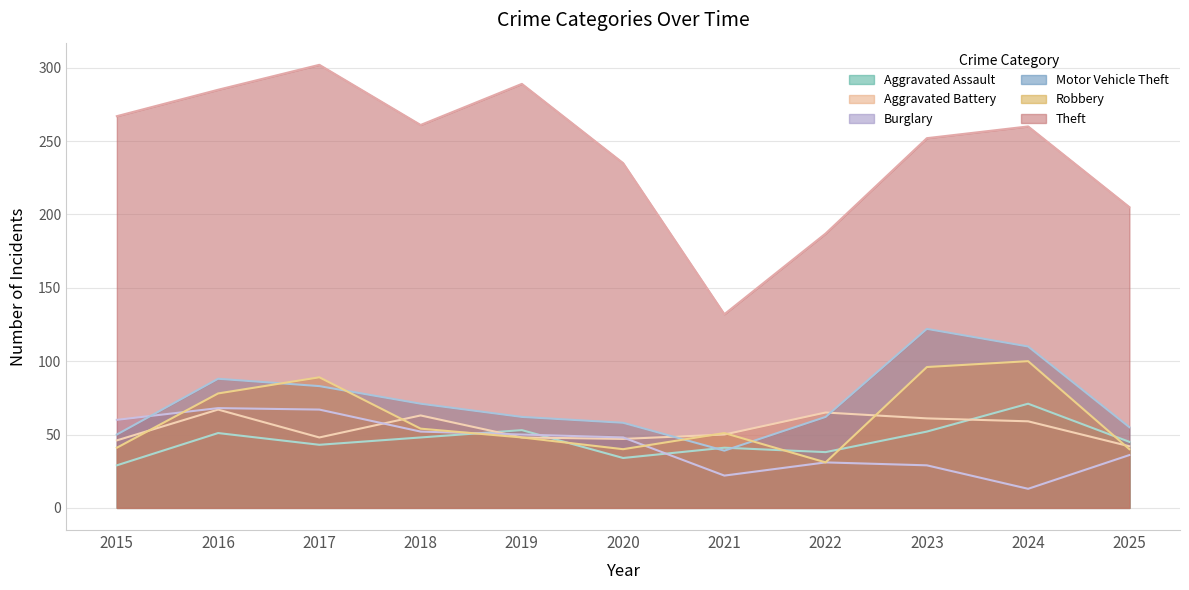

Is it true that Theft equals 267 at 2015?

True